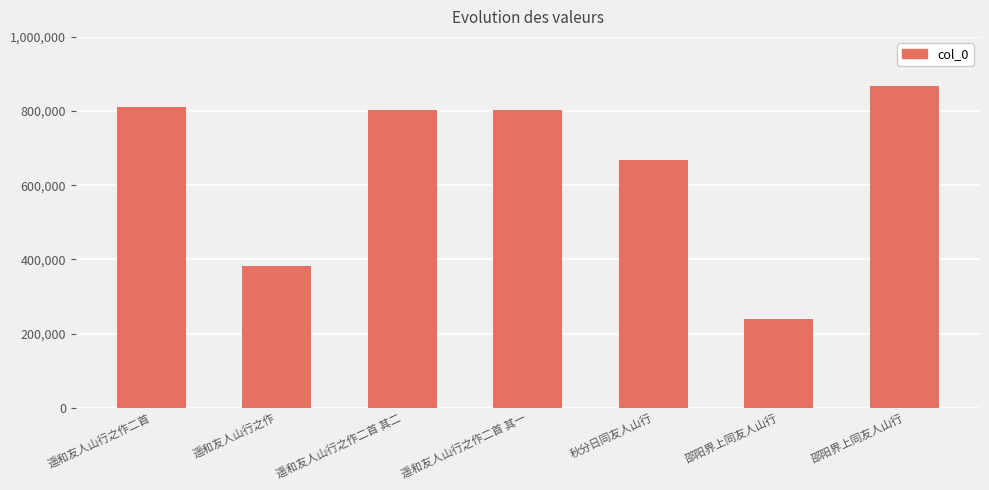

What is the change in value from 遥和友人山行之作二首 to 遥和友人山行之作二首 其一?

-8567